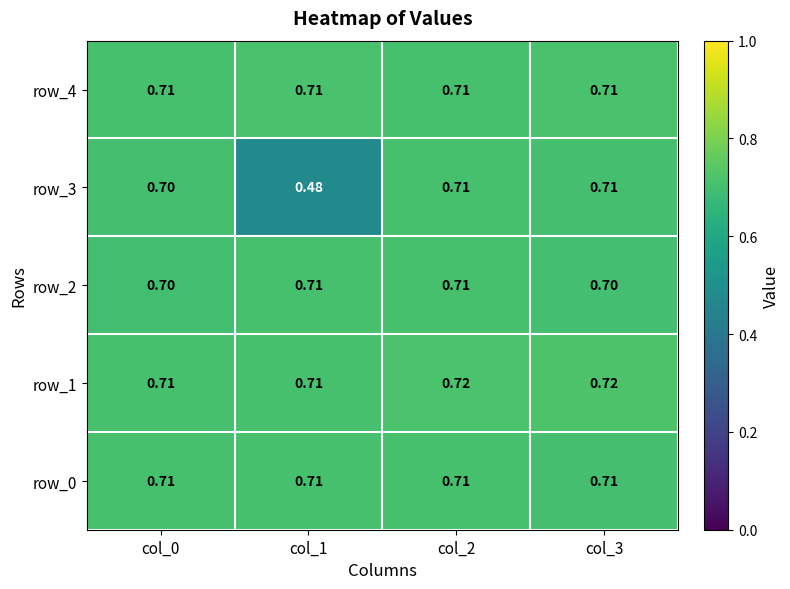

Which series has the largest range (max minus min)?

row_3